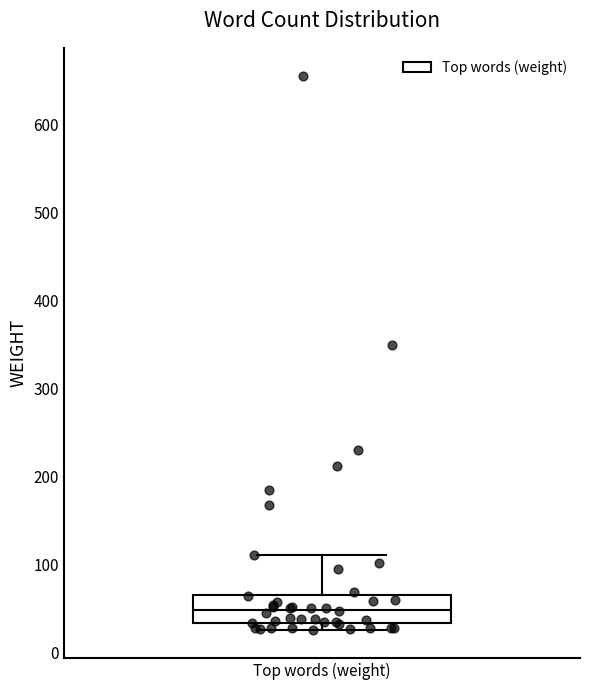

Where does the upper whisker of the box for Top words (weight) end on the y-axis? The values are not printed on the chart, so give them approximately, as read against the axis.

110